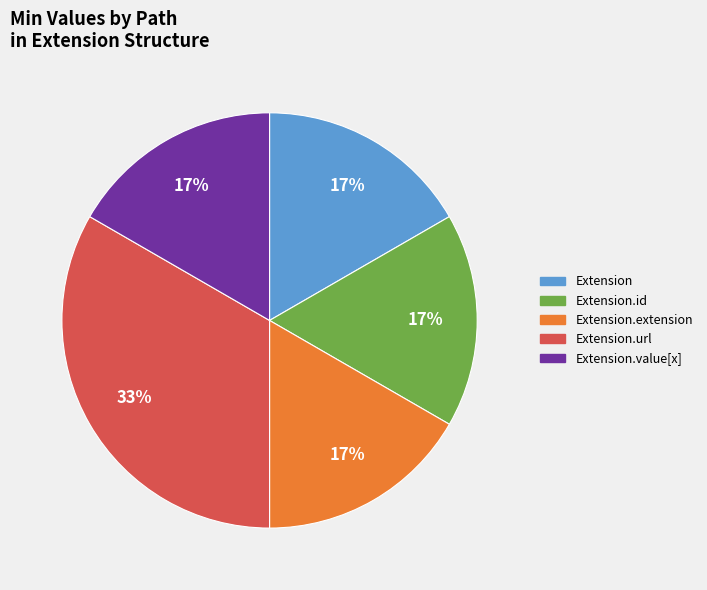

How many segments does this pie chart have?

5